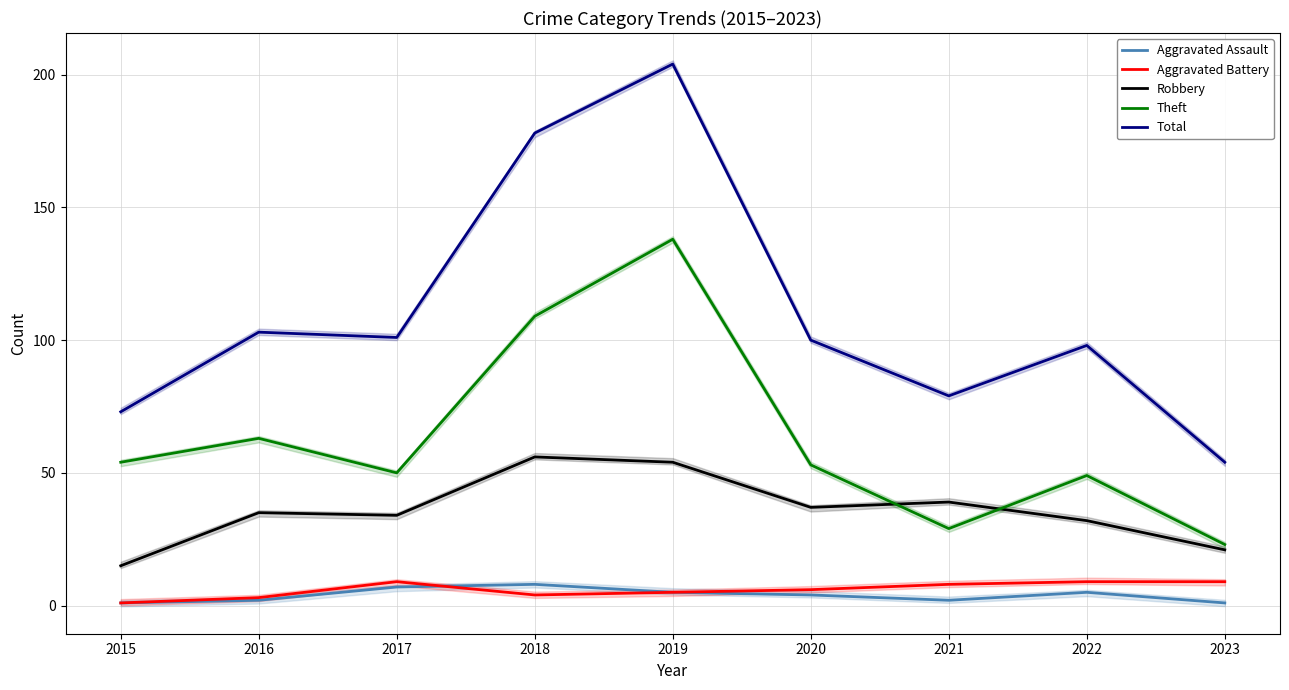

What is the total value across all series at 2021?

157